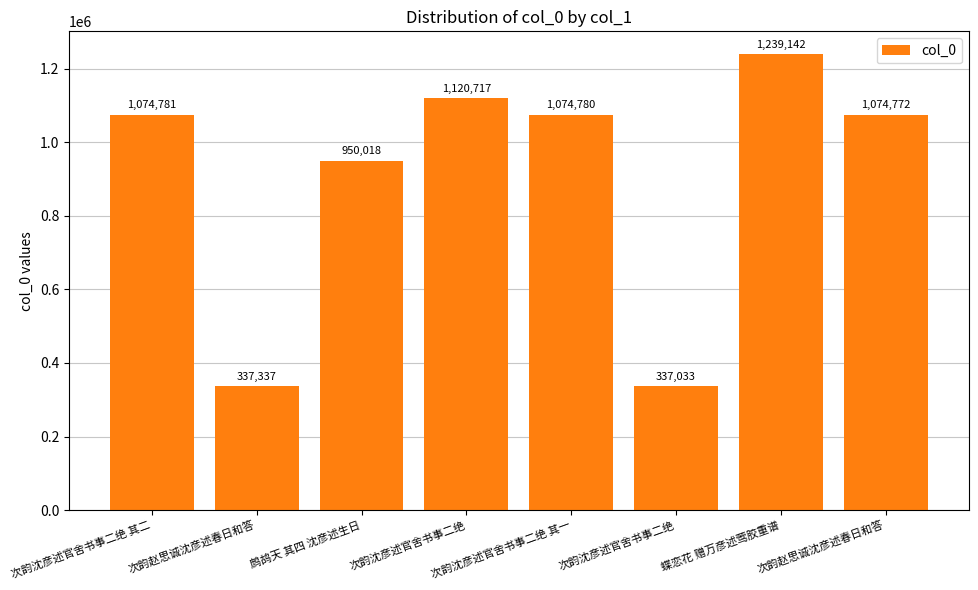

List the labels in order of value, largest first.

蝶恋花 赠万彦述莺胶重谱, 次韵沈彦述官舍书事二绝, 次韵沈彦述官舍书事二绝 其二, 次韵沈彦述官舍书事二绝 其一, 次韵赵思诚沈彦述春日和答, 鹧鸪天 其四 沈彦述生日, 次韵赵思诚沈彦述春日和答, 次韵沈彦述官舍书事二绝